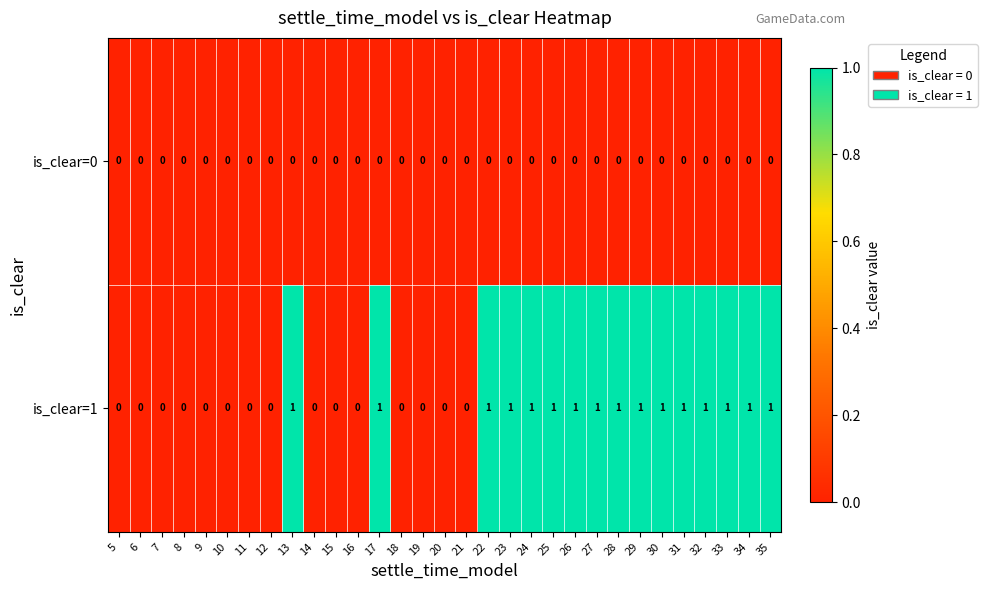

True or false: is_clear=0 has a value of 0 at 16.

True